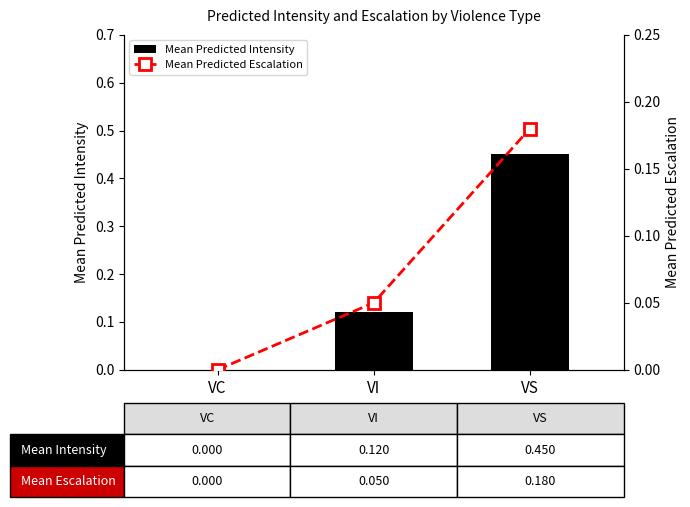

At which label does Mean Predicted Intensity reach its minimum?

VC